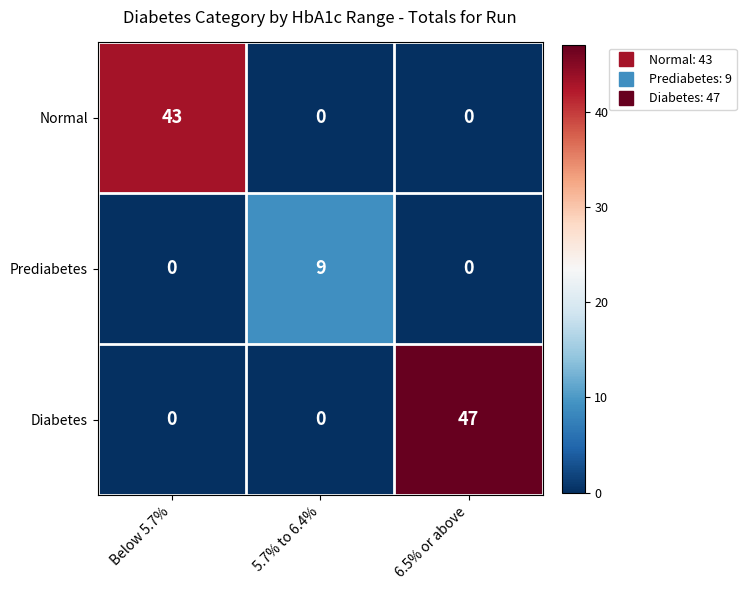

Is it true that Prediabetes equals 4 at Below 5.7%?

False